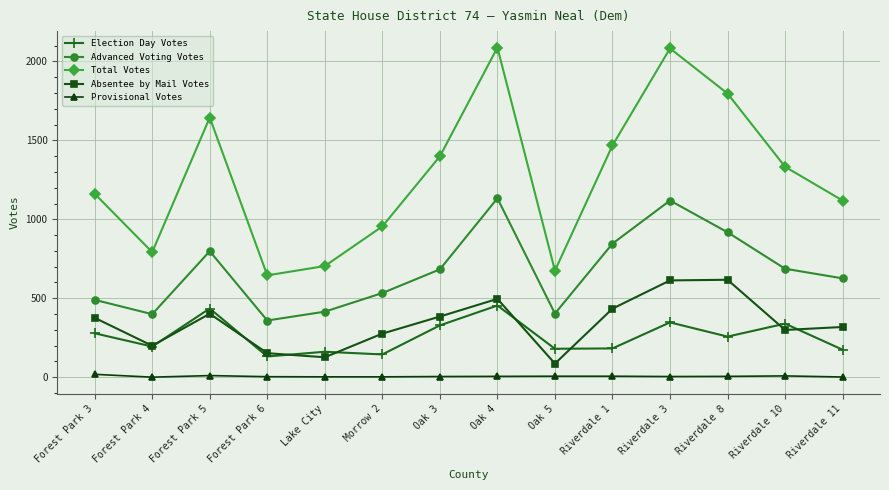

At which label is Advanced Voting Votes closest to 746?

Forest Park 5